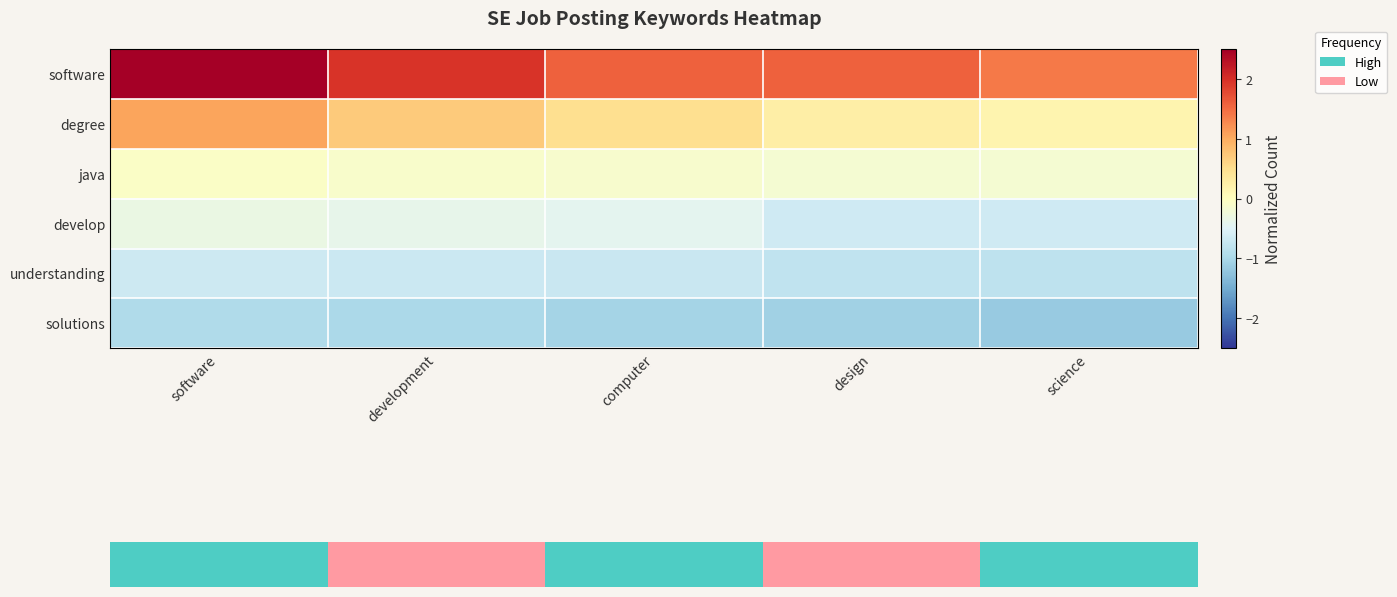

Reading right to left, list all the values displayed in this chart.

software: science=1.4	design=1.6	computer=1.6	development=2.0	software=2.7
degree: science=0.2	design=0.3	computer=0.5	development=0.7	software=1.1
java: science=-0.2	design=-0.2	computer=-0.1	development=-0.1	software=-0.1
develop: science=-0.7	design=-0.7	computer=-0.4	development=-0.4	software=-0.3
understanding: science=-0.8	design=-0.8	computer=-0.7	development=-0.7	software=-0.7
solutions: science=-1.2	design=-1.1	computer=-1.1	development=-1.0	software=-0.9